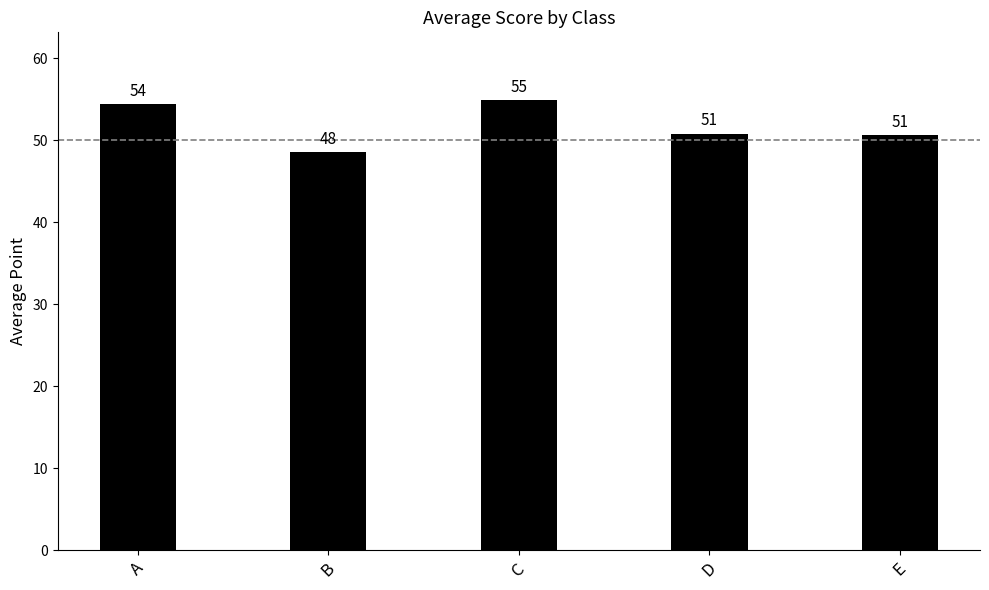

What is the sum of all values?

259.2